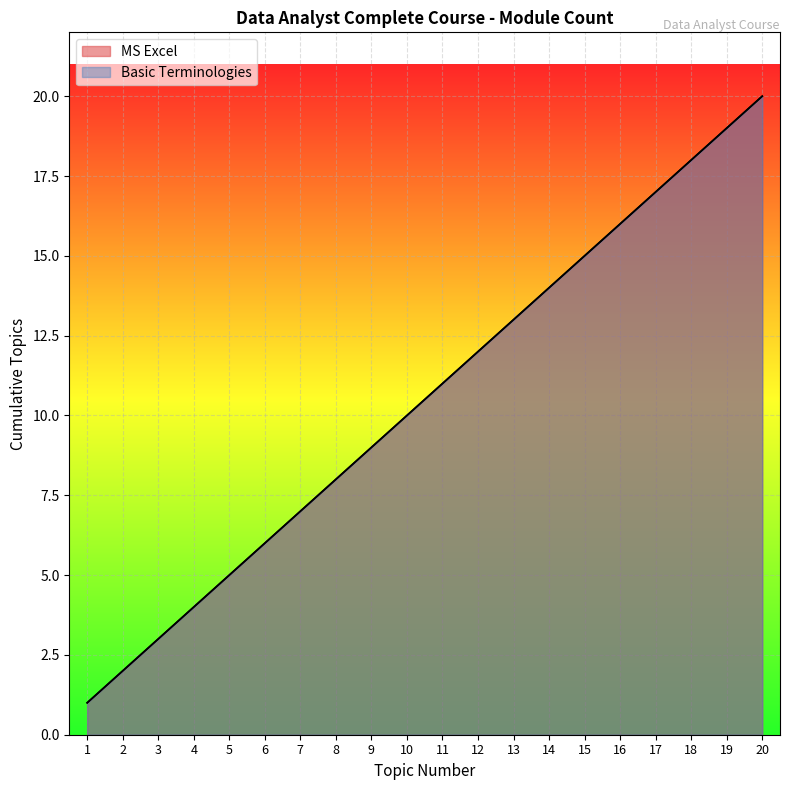

The MS Excel series shows 5 at 8. True or false?

False